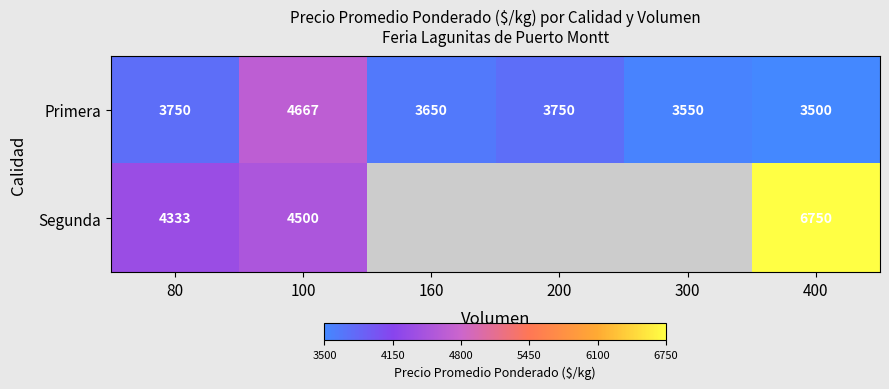

The Primera series shows 3750 at 200. True or false?

True